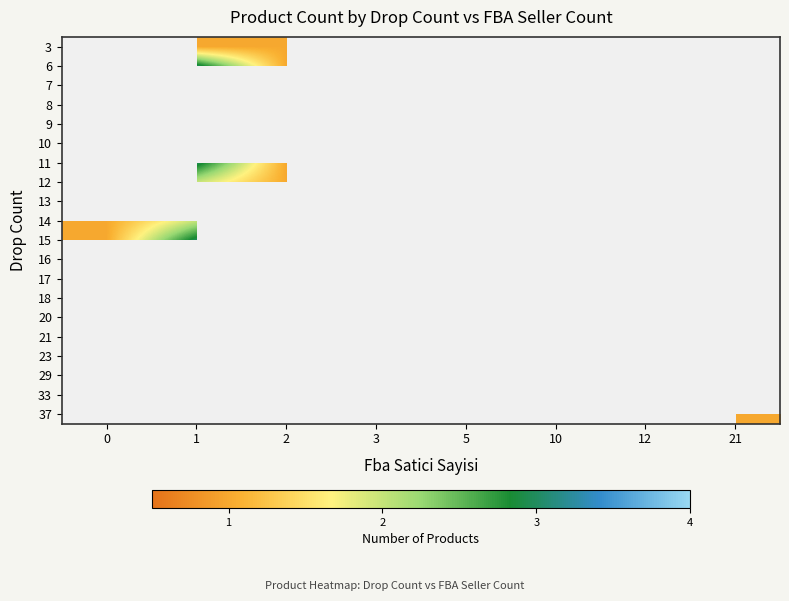

What is the lowest value of the 20 series?

1.0